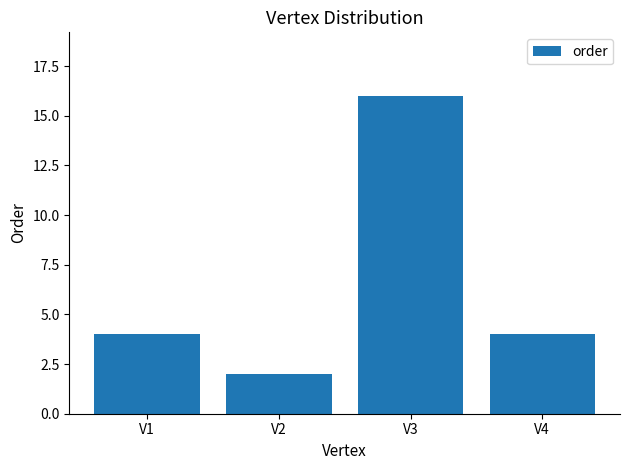

The value at V2 is 2. True or false?

True